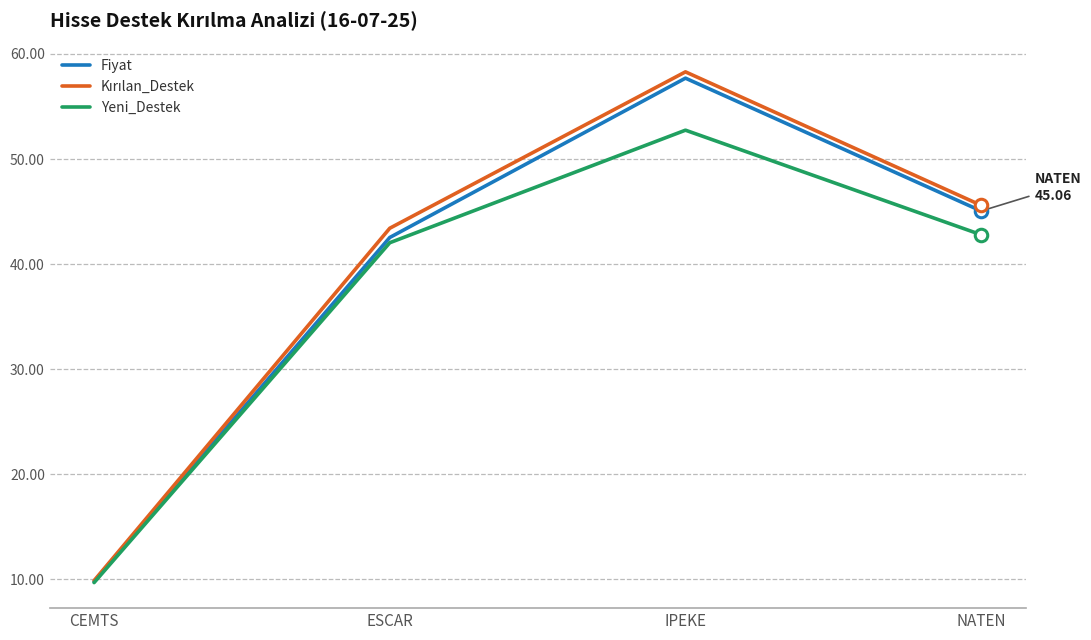

True or false: Yeni_Destek has a value of 42.0 at ESCAR.

True